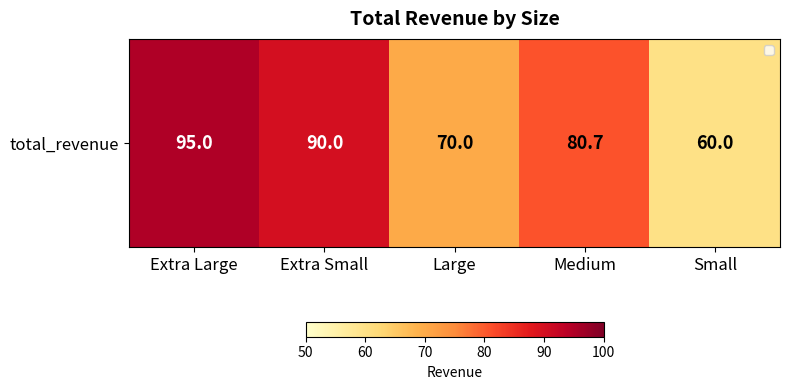

How many categories are shown in the chart?

5